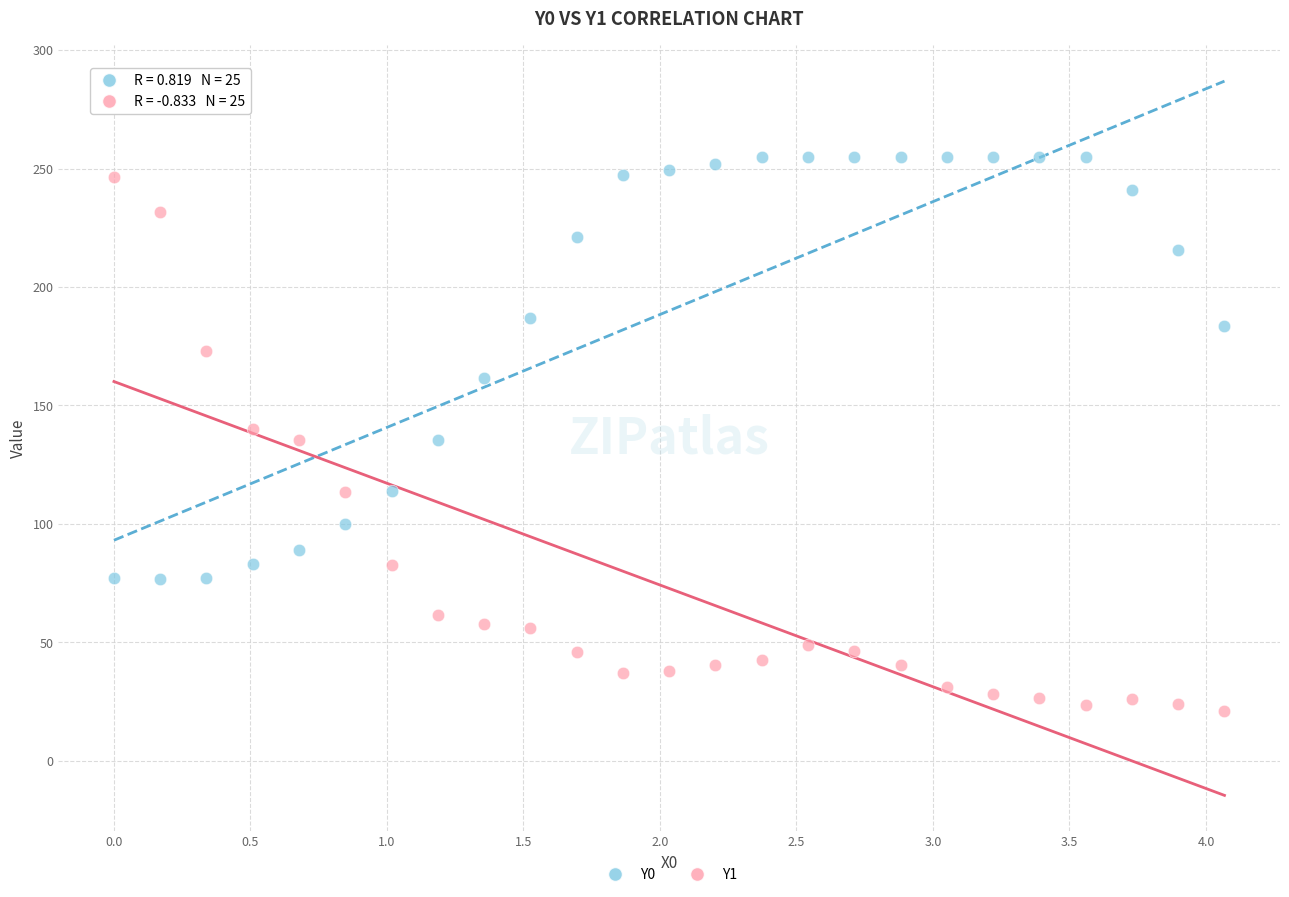

Across all data points, what is the range of Y values (max minus min)?

233.9